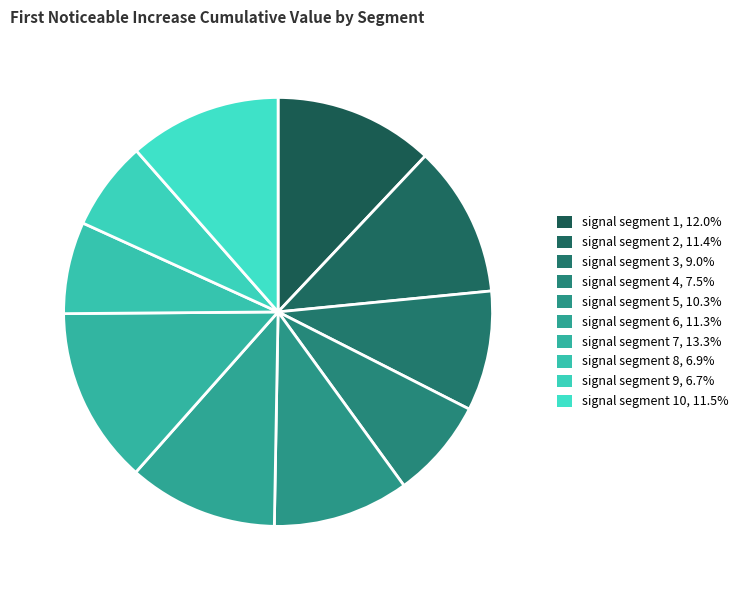

How many segments does this pie chart have?

10